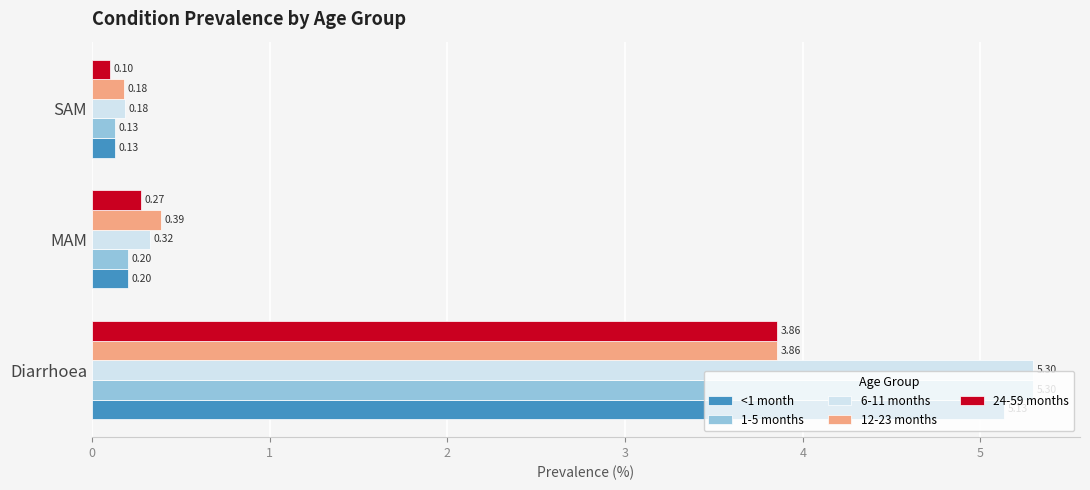

What is the sum of all 1-5 months values?

5.6